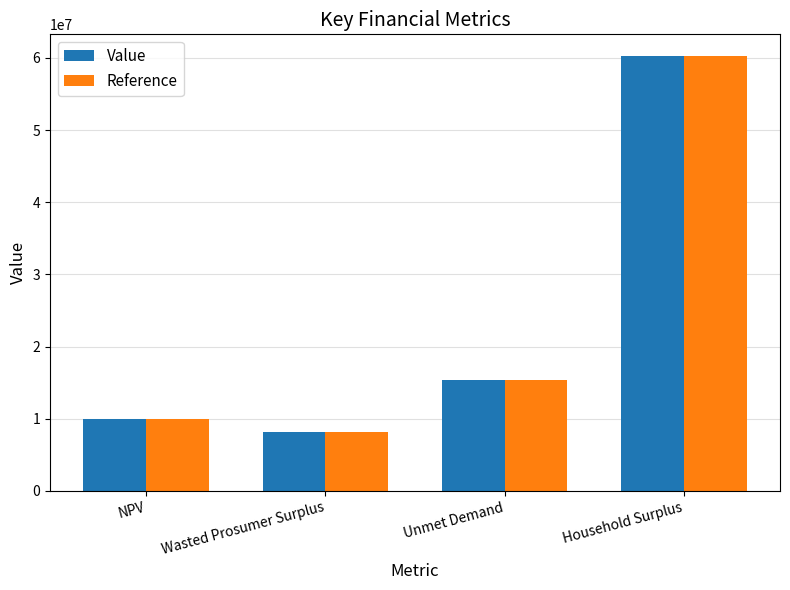

Is the value of Value at Wasted Prosumer Surplus greater than the value of Reference at Unmet Demand?

No